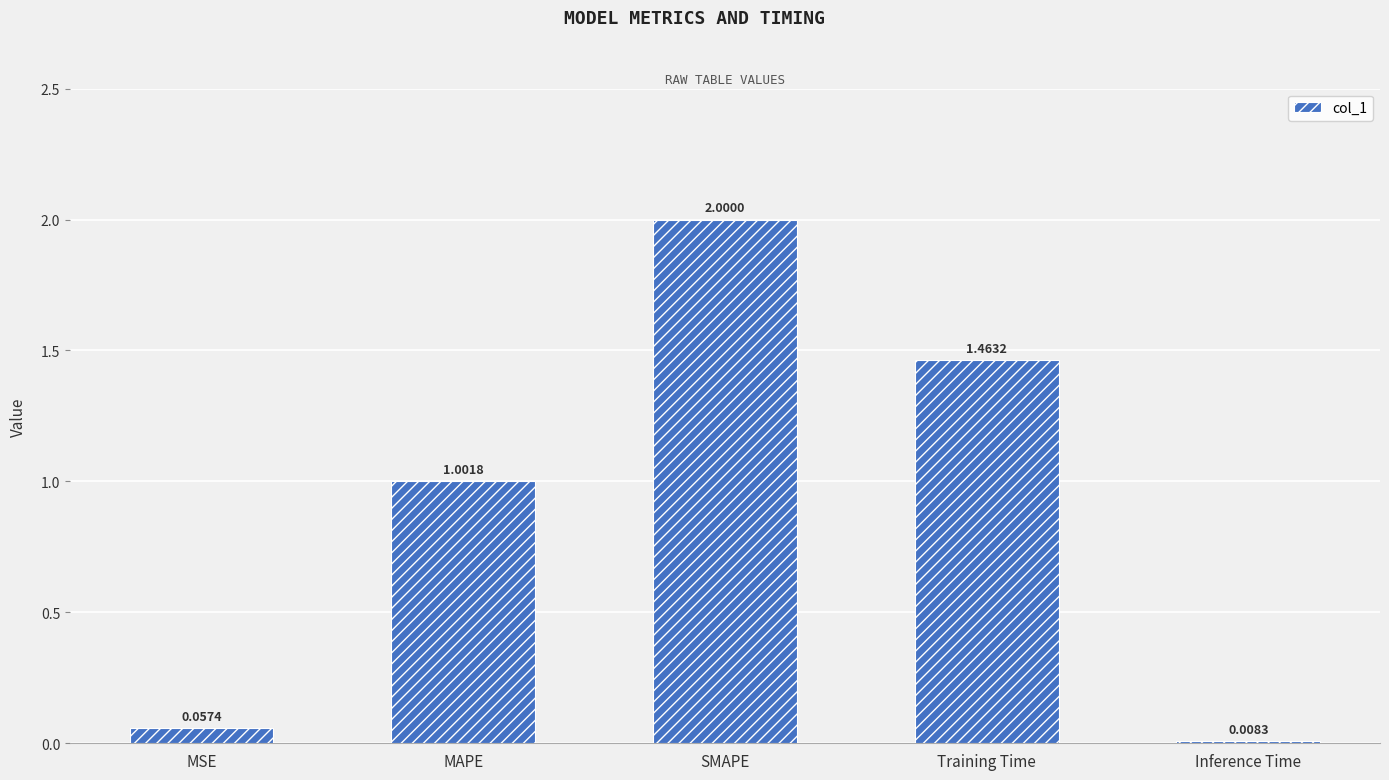

What is the difference between the values at SMAPE and MAPE?

1.0